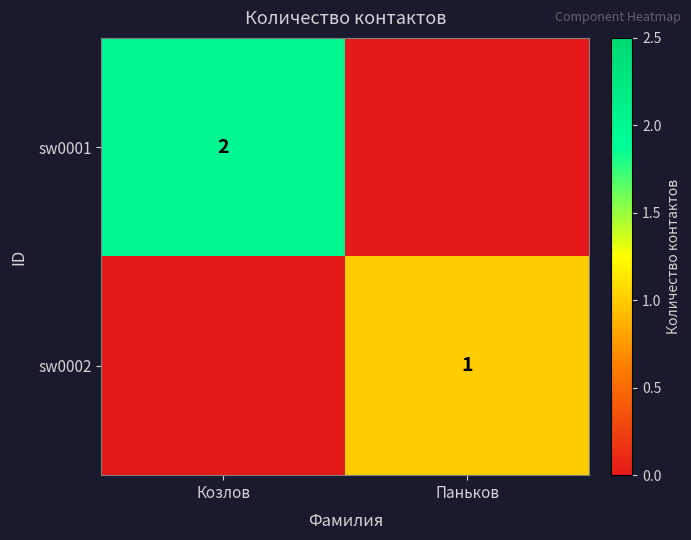

The value of sw0002 at Паньков is 1. True or false?

True